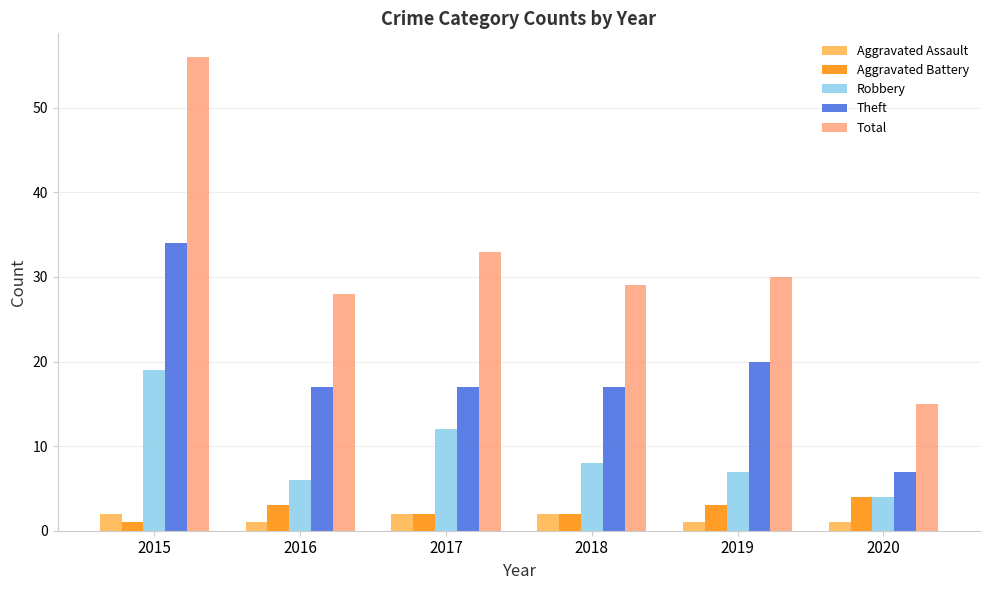

What is the spread (max minus min) of values at 2017?

31